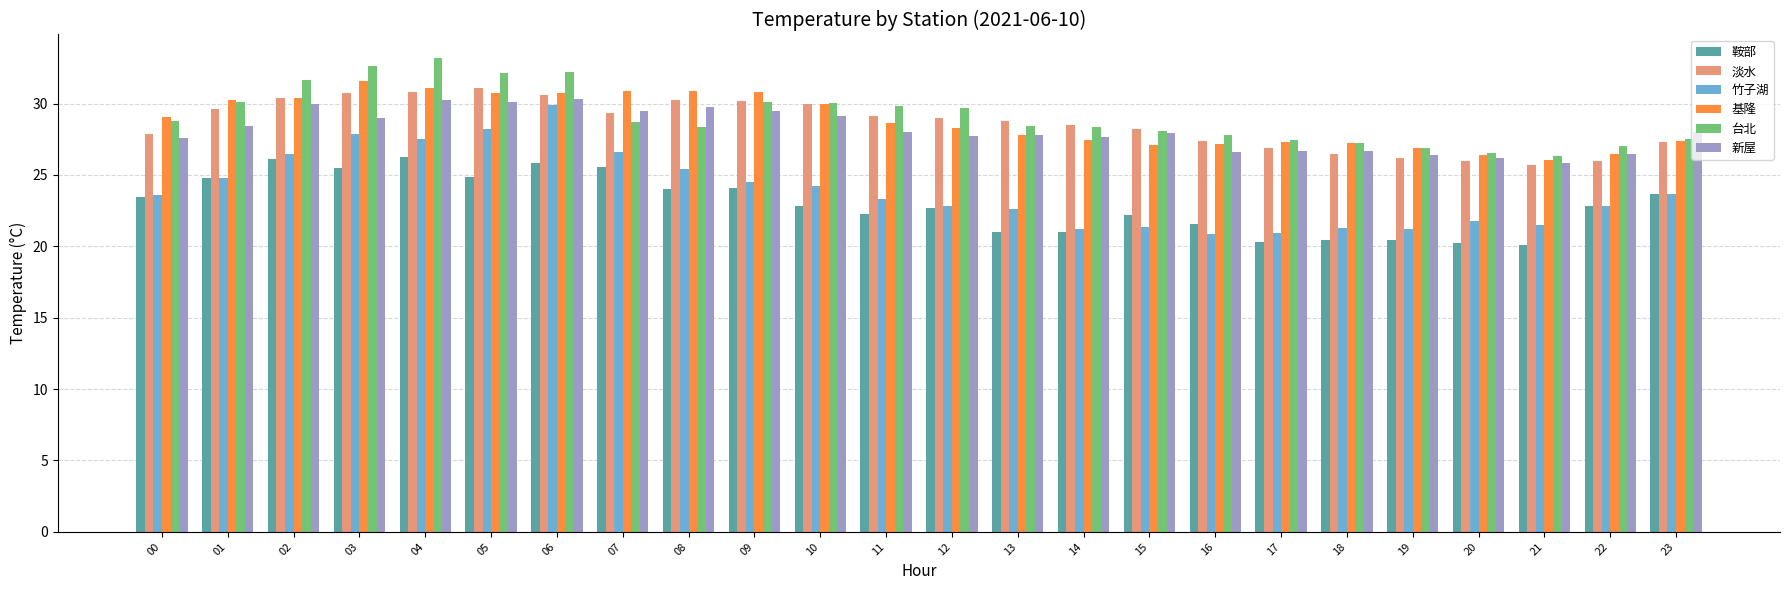

How many categories are shown in the chart?

24